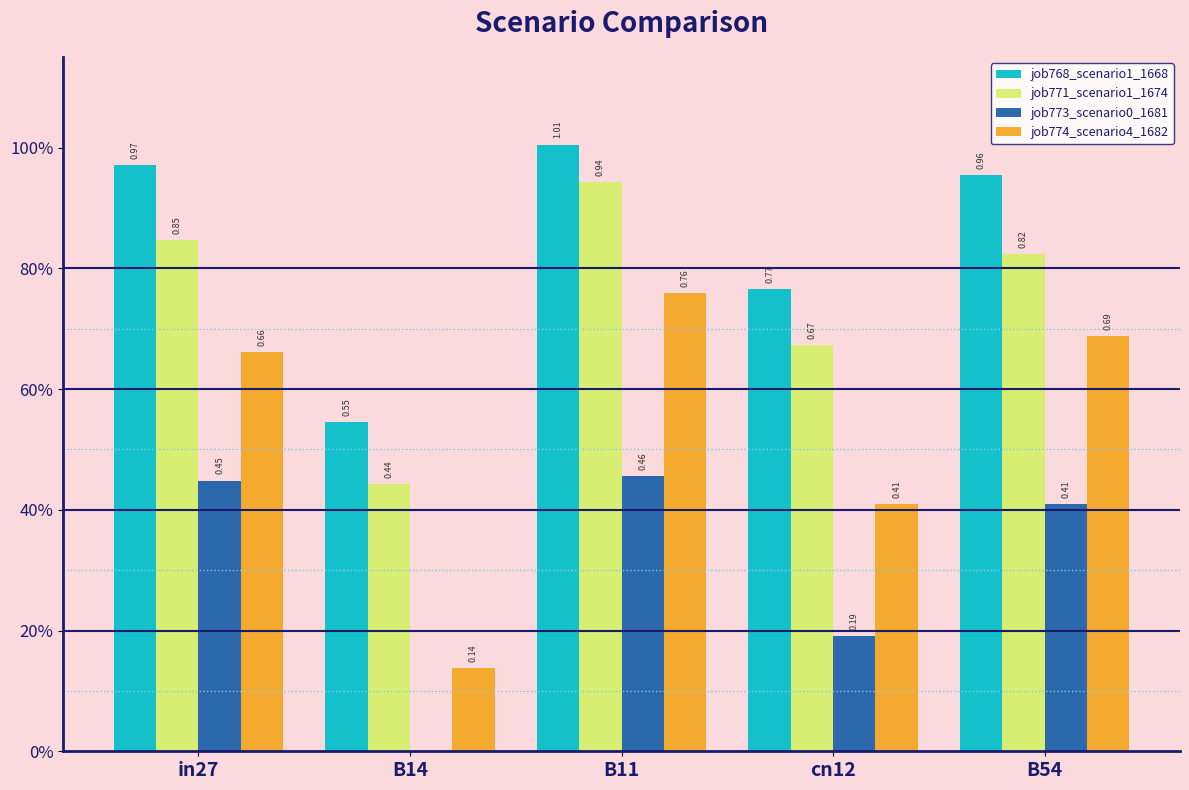

What is the label of the 4th bar from the right?

B14